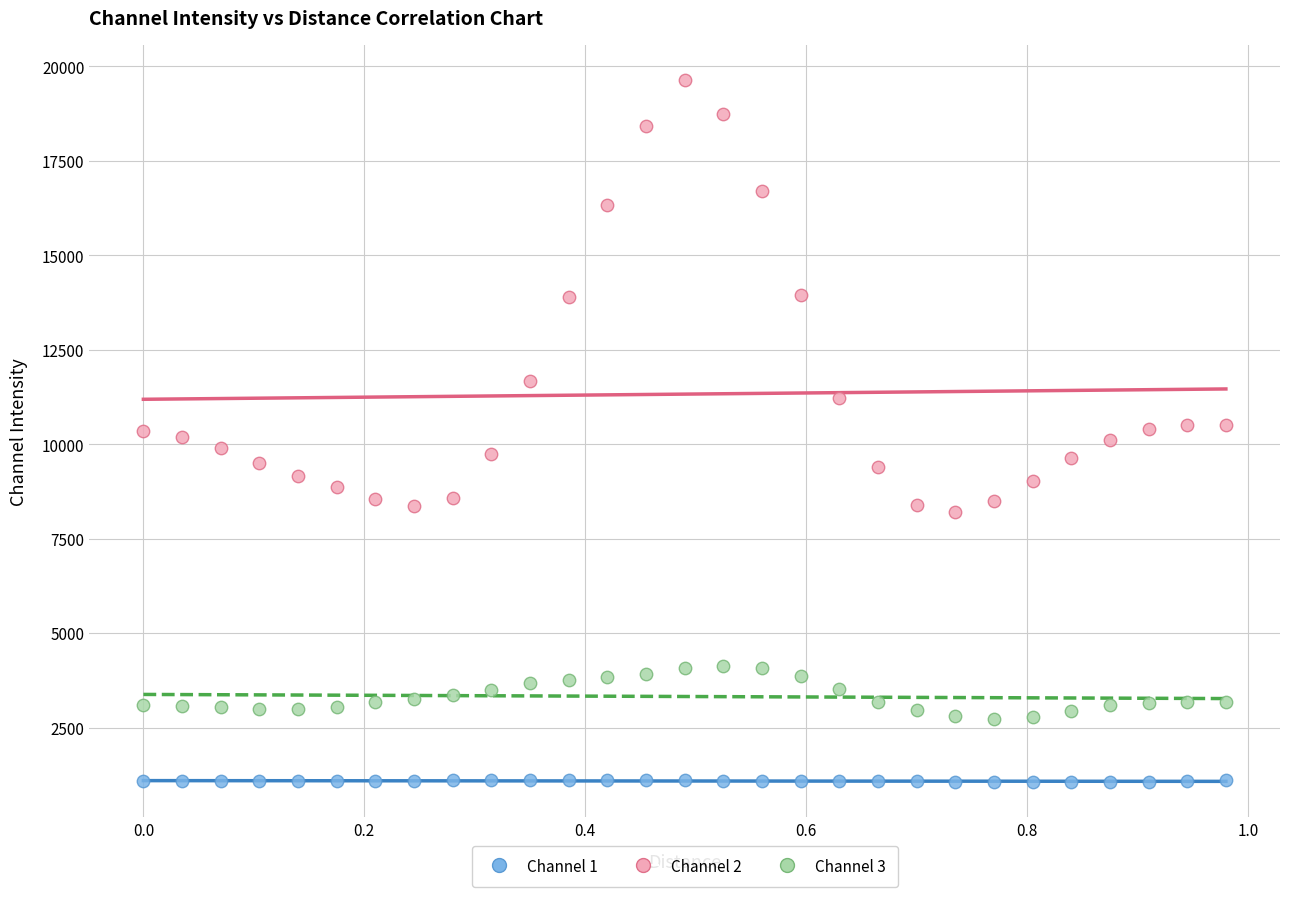

Which series has the largest Y range (max minus min)?

Channel 2